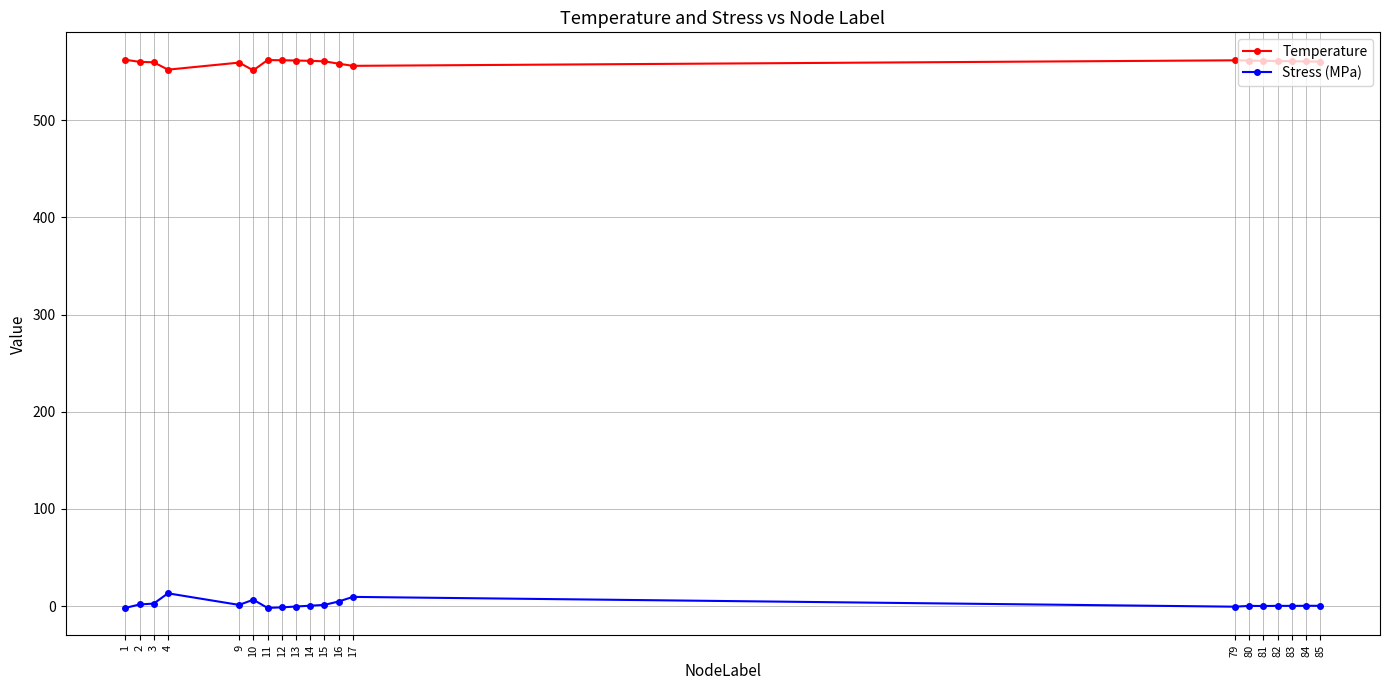

What is the value of the Temperature point at the 13th from the left?

556.1